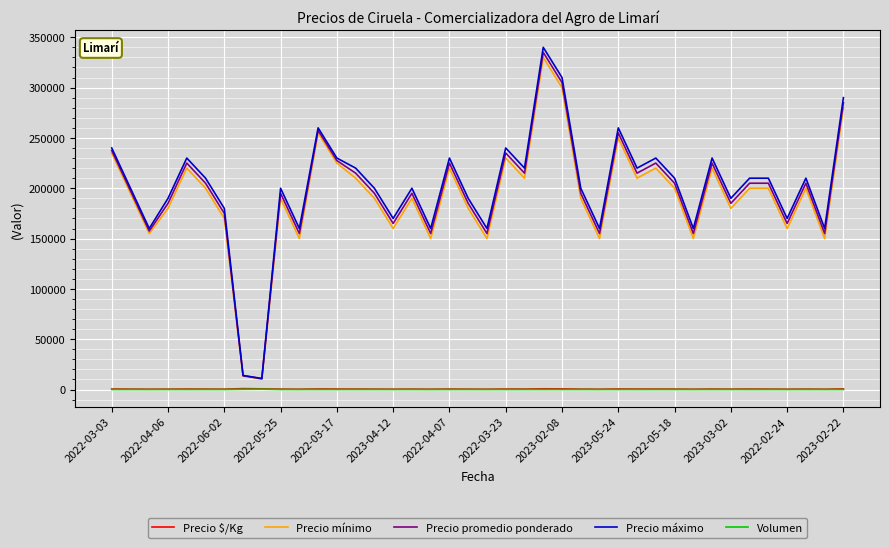

True or false: Precio $/Kg and Precio promedio ponderado intersect in this chart.

False